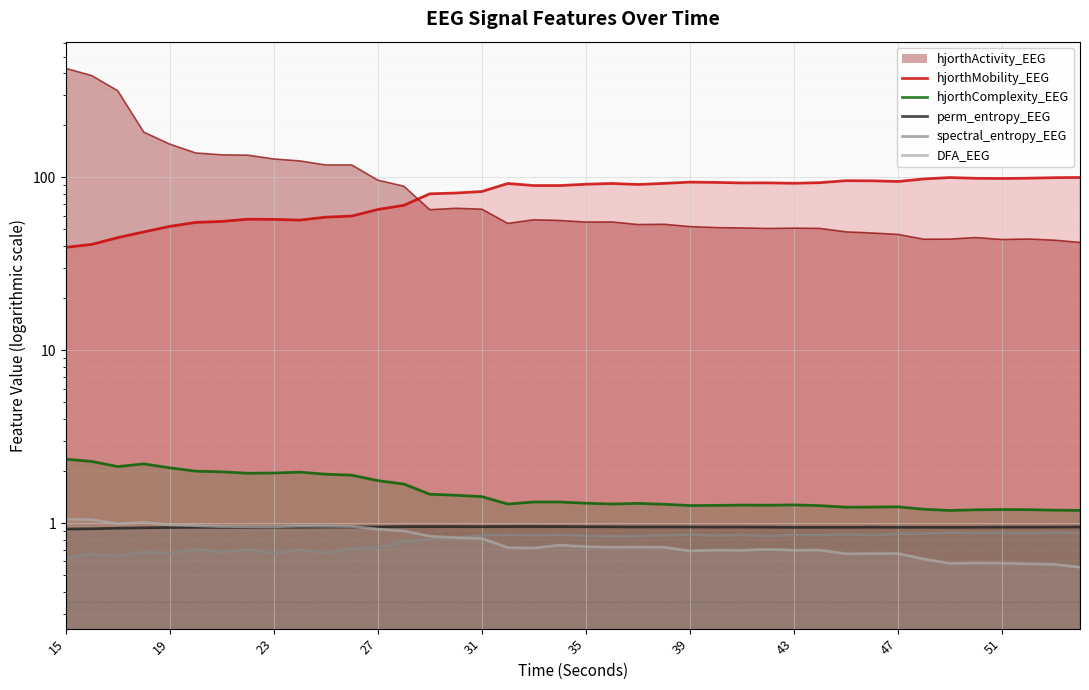

The value of hjorthComplexity_EEG at 19 is 0.6. True or false?

False